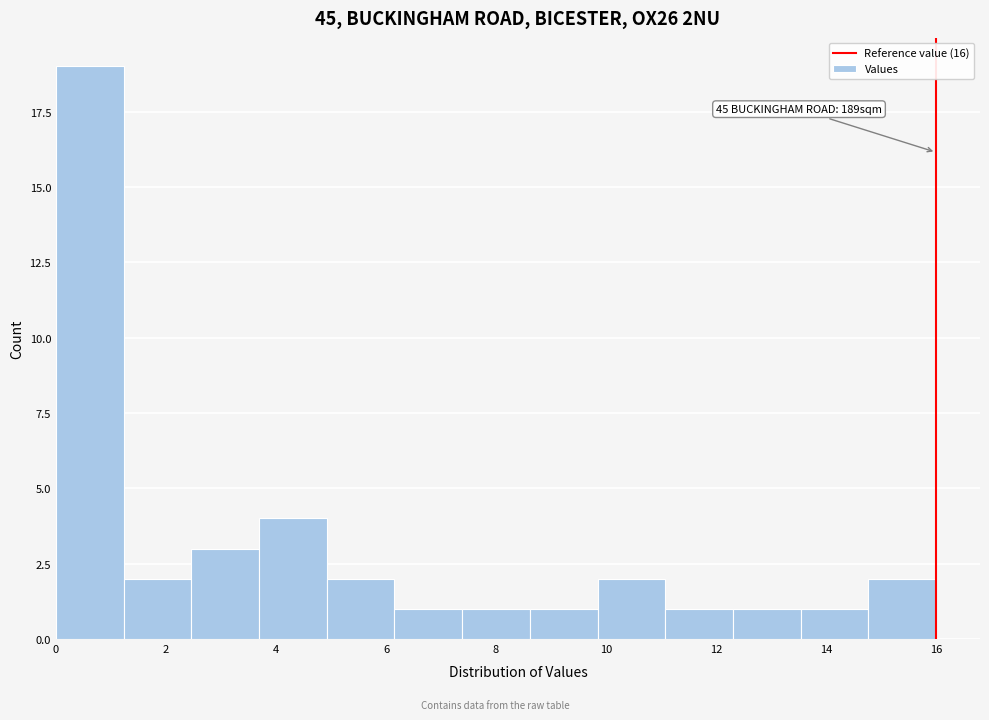

Over which range of the x-axis is the bar tallest?

0.0 to 1.2